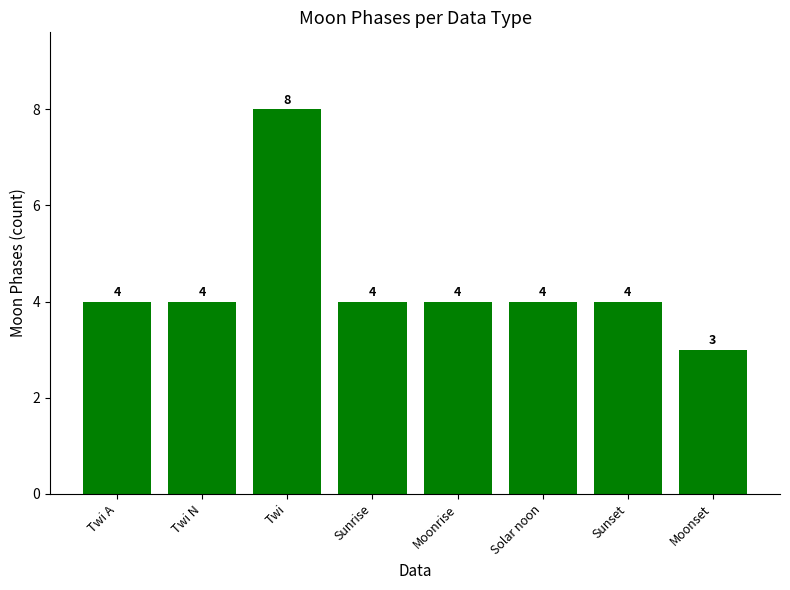

What is the greatest value displayed?

8